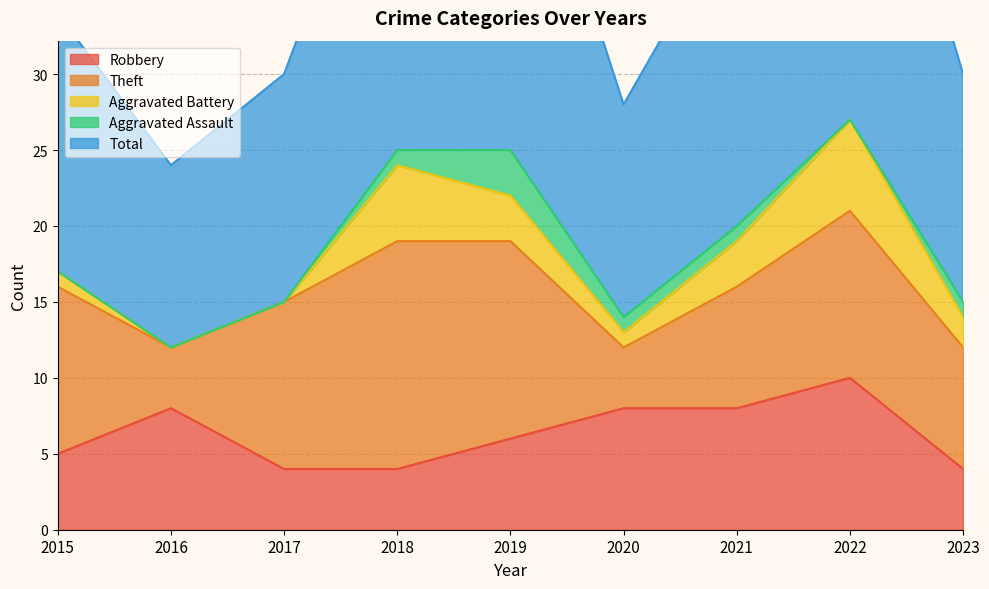

What is the maximum value for Aggravated Battery?

6